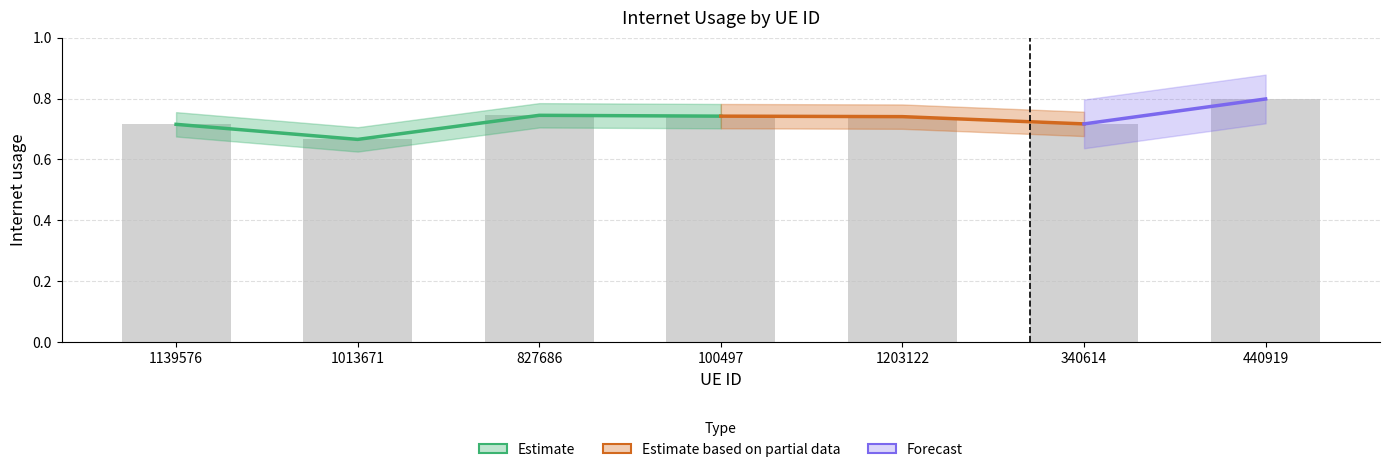

Reading left to right, what are all the values shown in this chart?

1139576=0.7	1013671=0.7	827686=0.7	100497=0.7	1203122=0.7	340614=0.7	440919=0.8